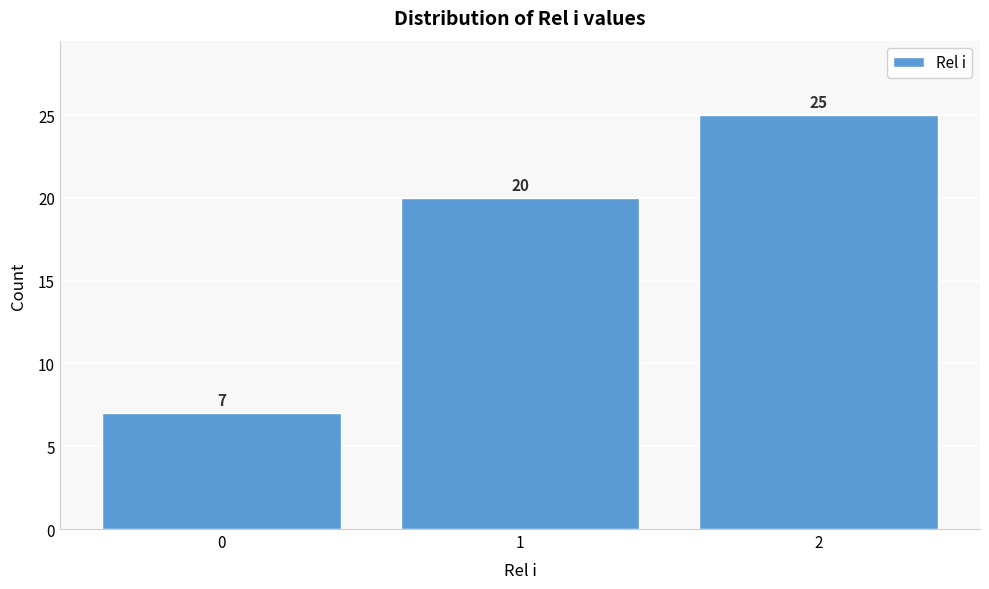

Which range on the x-axis has the tallest bar?

1.5 to 2.5